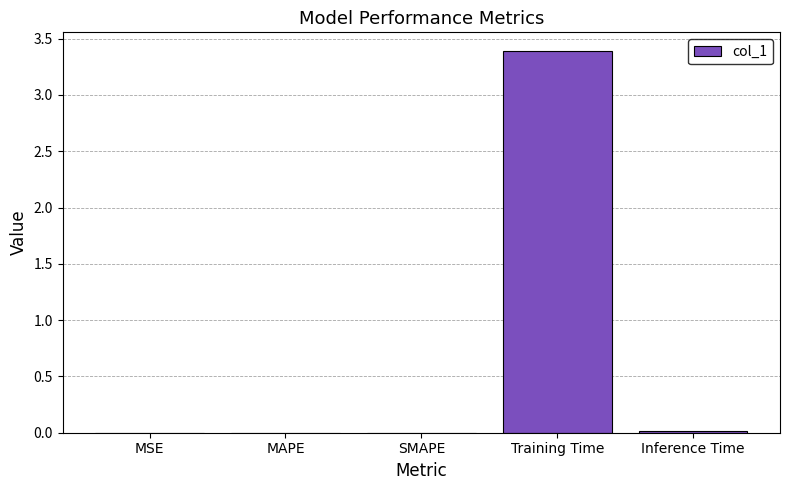

Which category has the highest value across all series?

Training Time